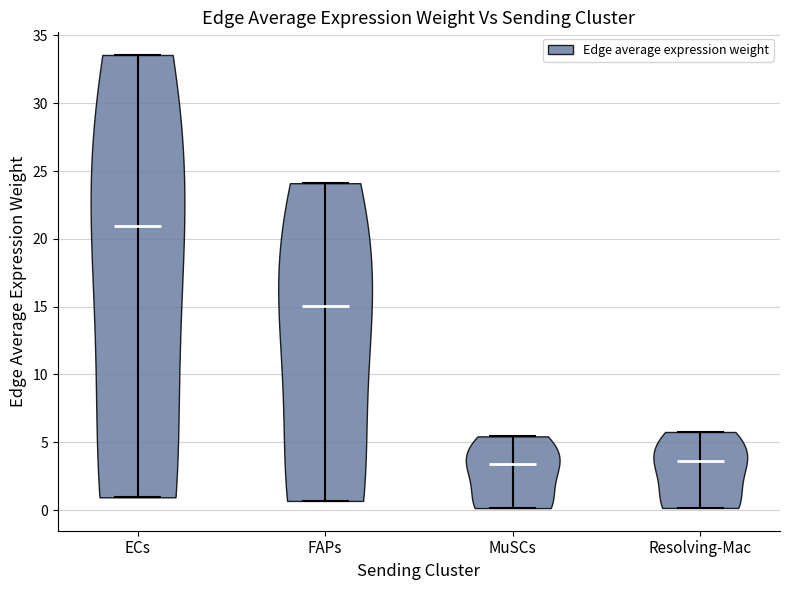

Where does the median line of the violin for ECs sit on the y-axis? The values are not printed on the chart, so give them approximately, as read against the axis.

21.0